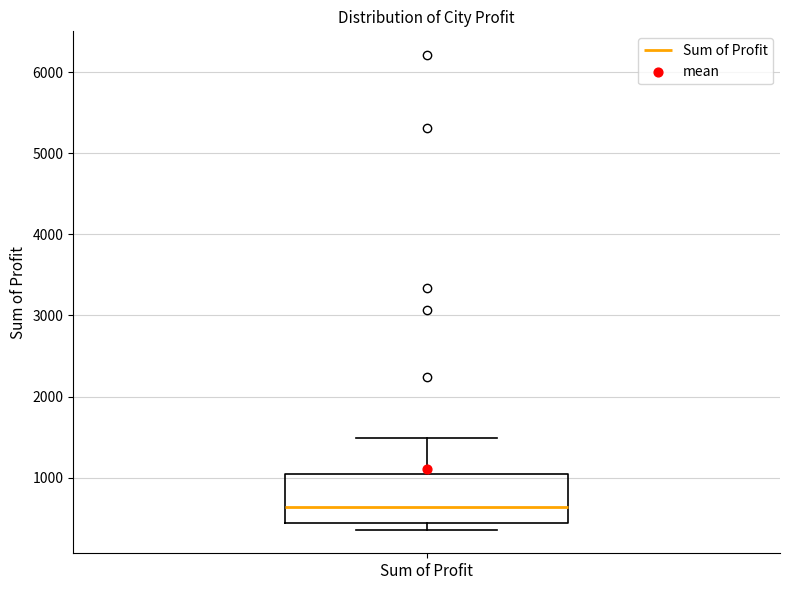

Where is the upper edge of the box for Sum of Profit on the y-axis? The values are not printed on the chart, so give them approximately, as read against the axis.

1000